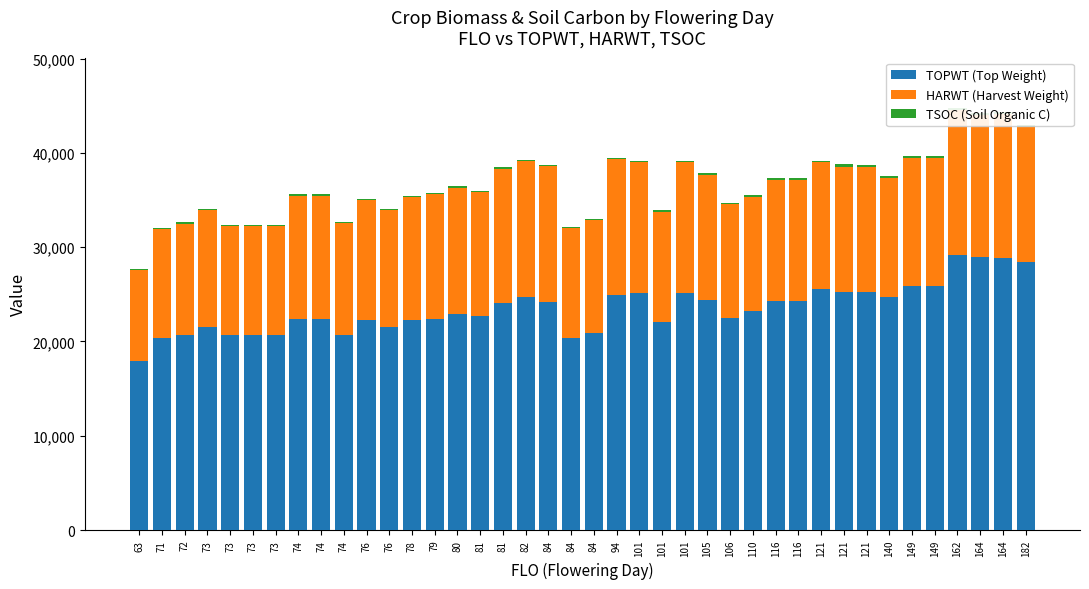

What is the value of the HARWT (Harvest Weight) bar at the 37th from the left?

15309